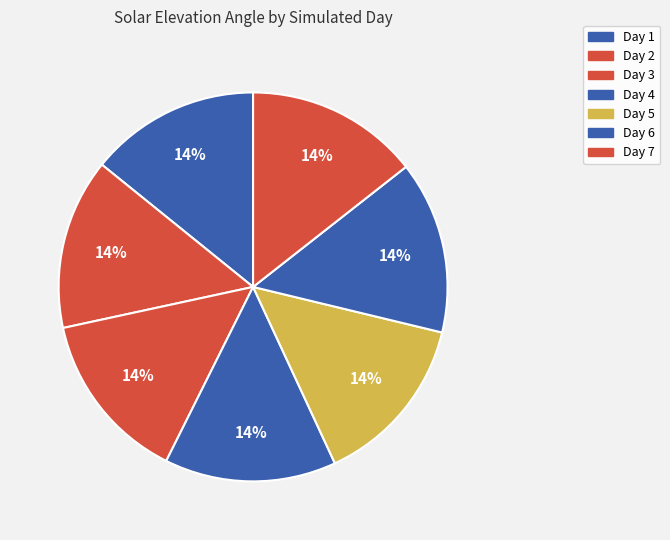

What is the change in value from Day 1 to Day 6?

+0.5